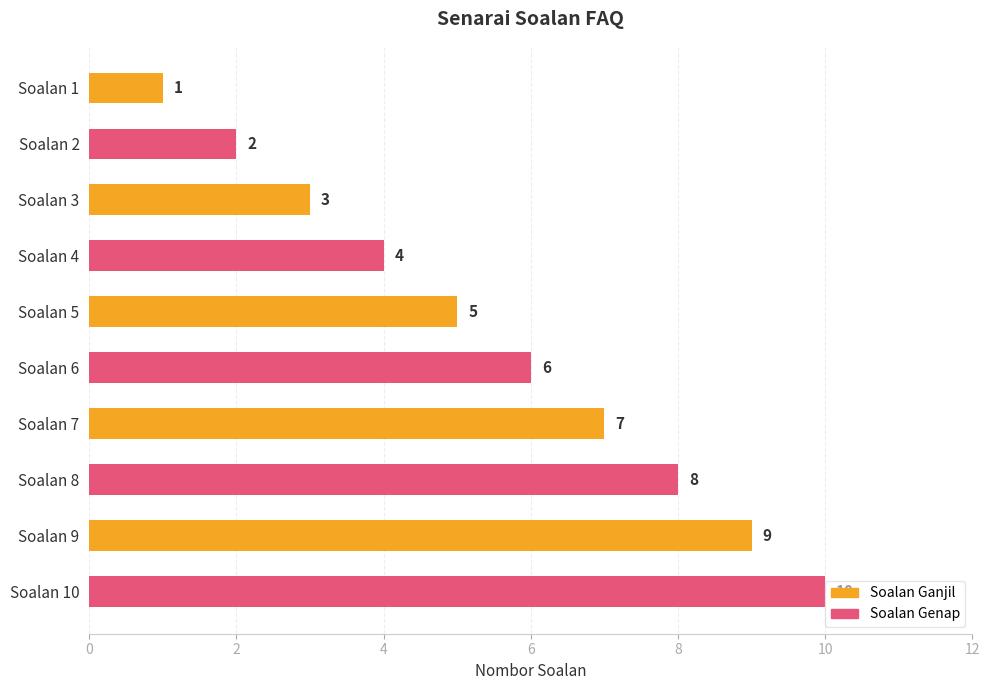

How many series are shown in this chart?

1